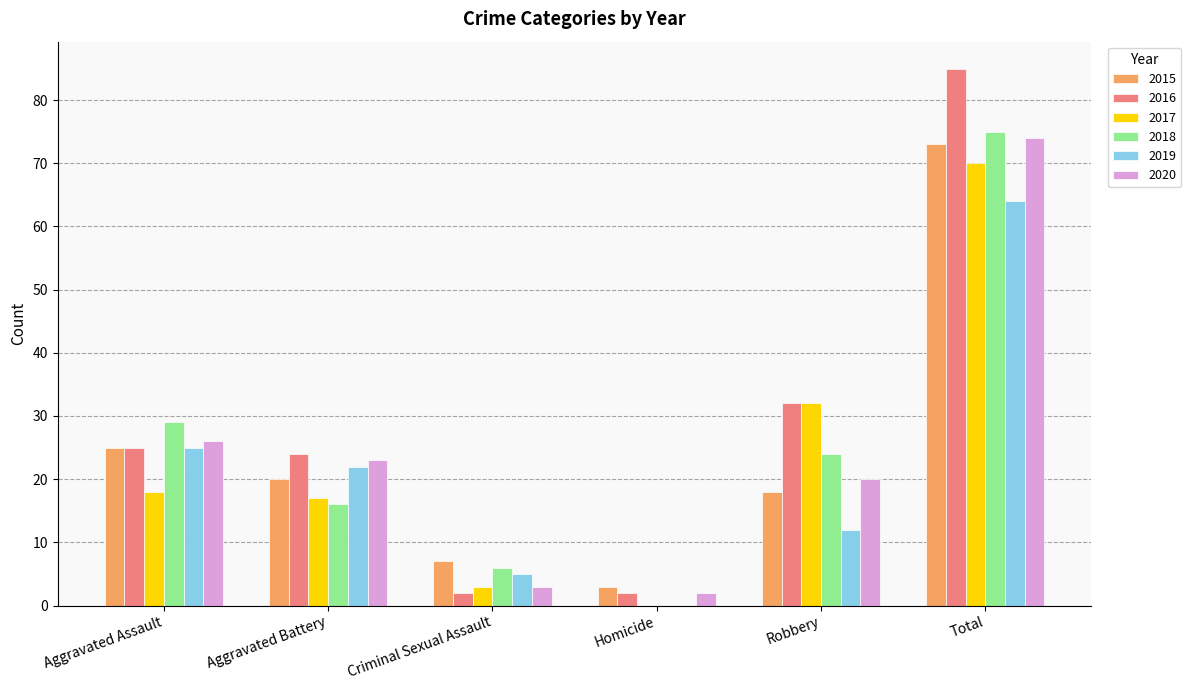

The 2018 series shows 16 at Total. True or false?

False